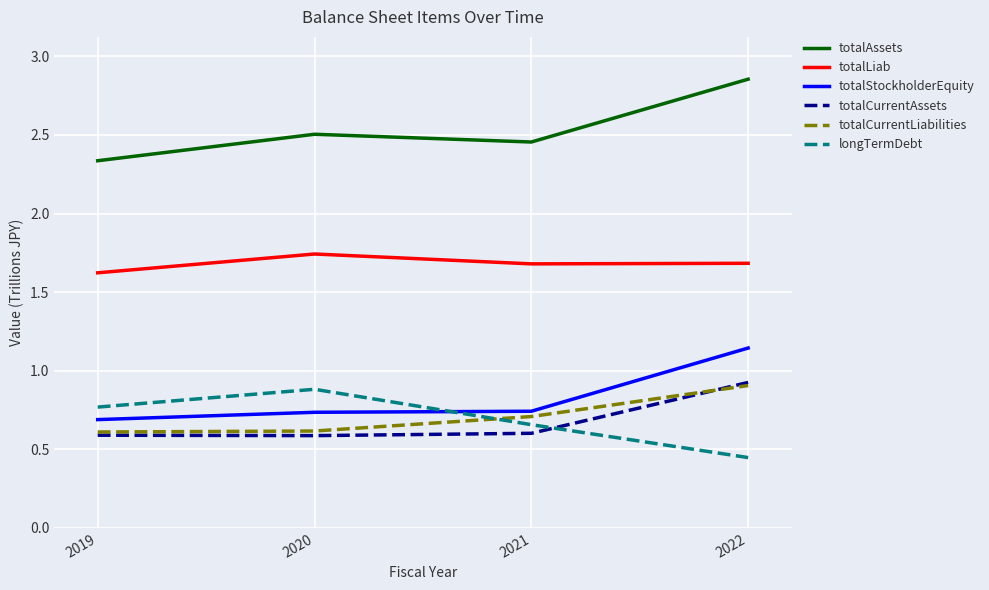

Is this an area chart (filled region under the line)?

No